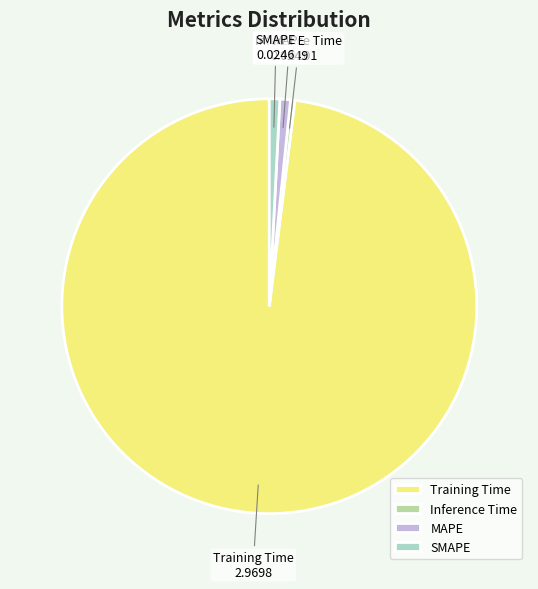

True or false: SMAPE accounts for 1% of the total.

True